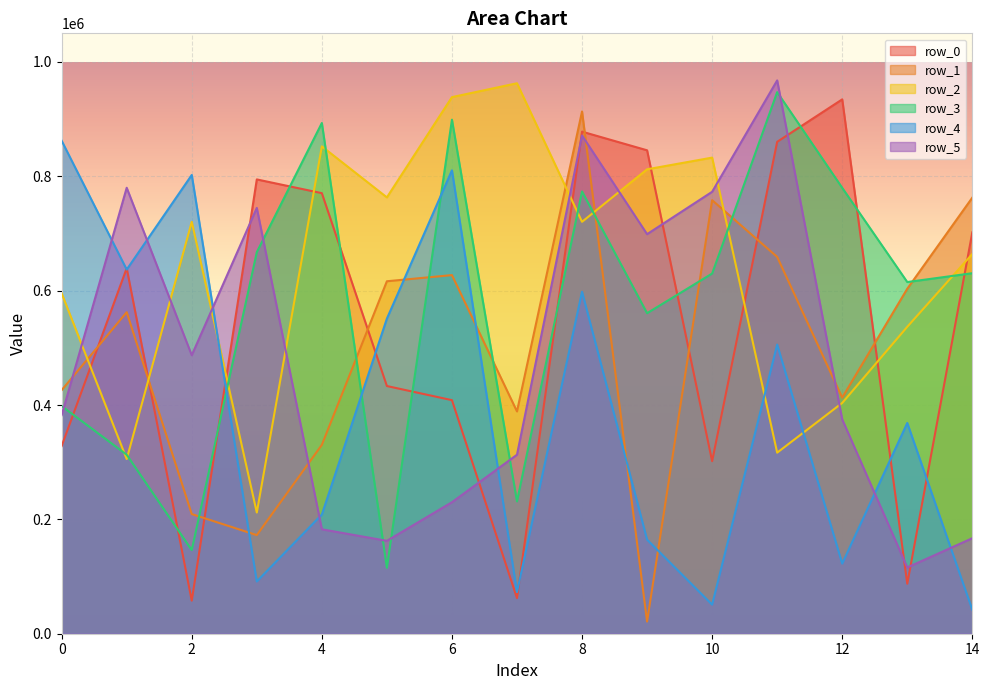

How many values in the row_5 series are below 382223?

7